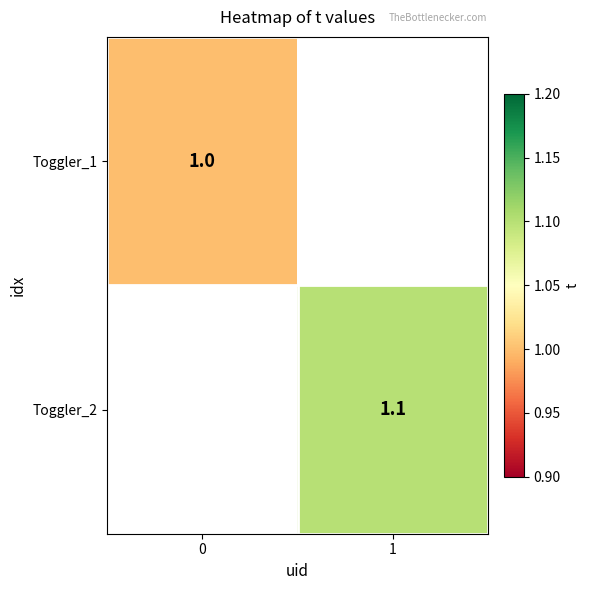

True or false: Toggler_2 has a value of 1.1 at 1.

True